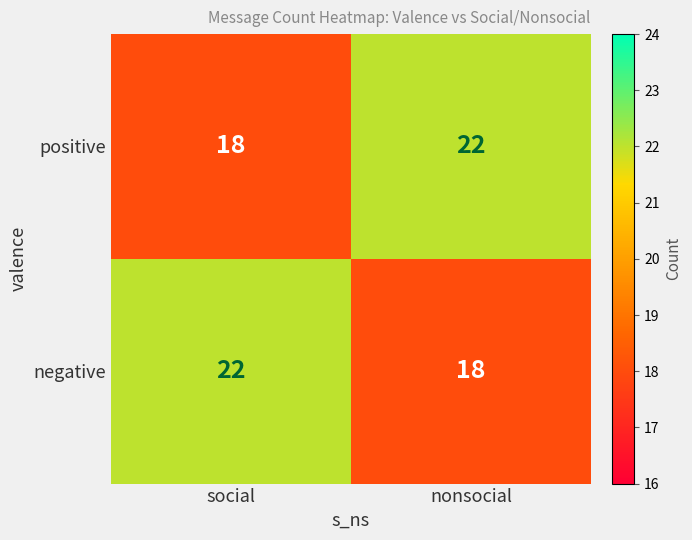

At how many categories does at least one series exceed 21?

2